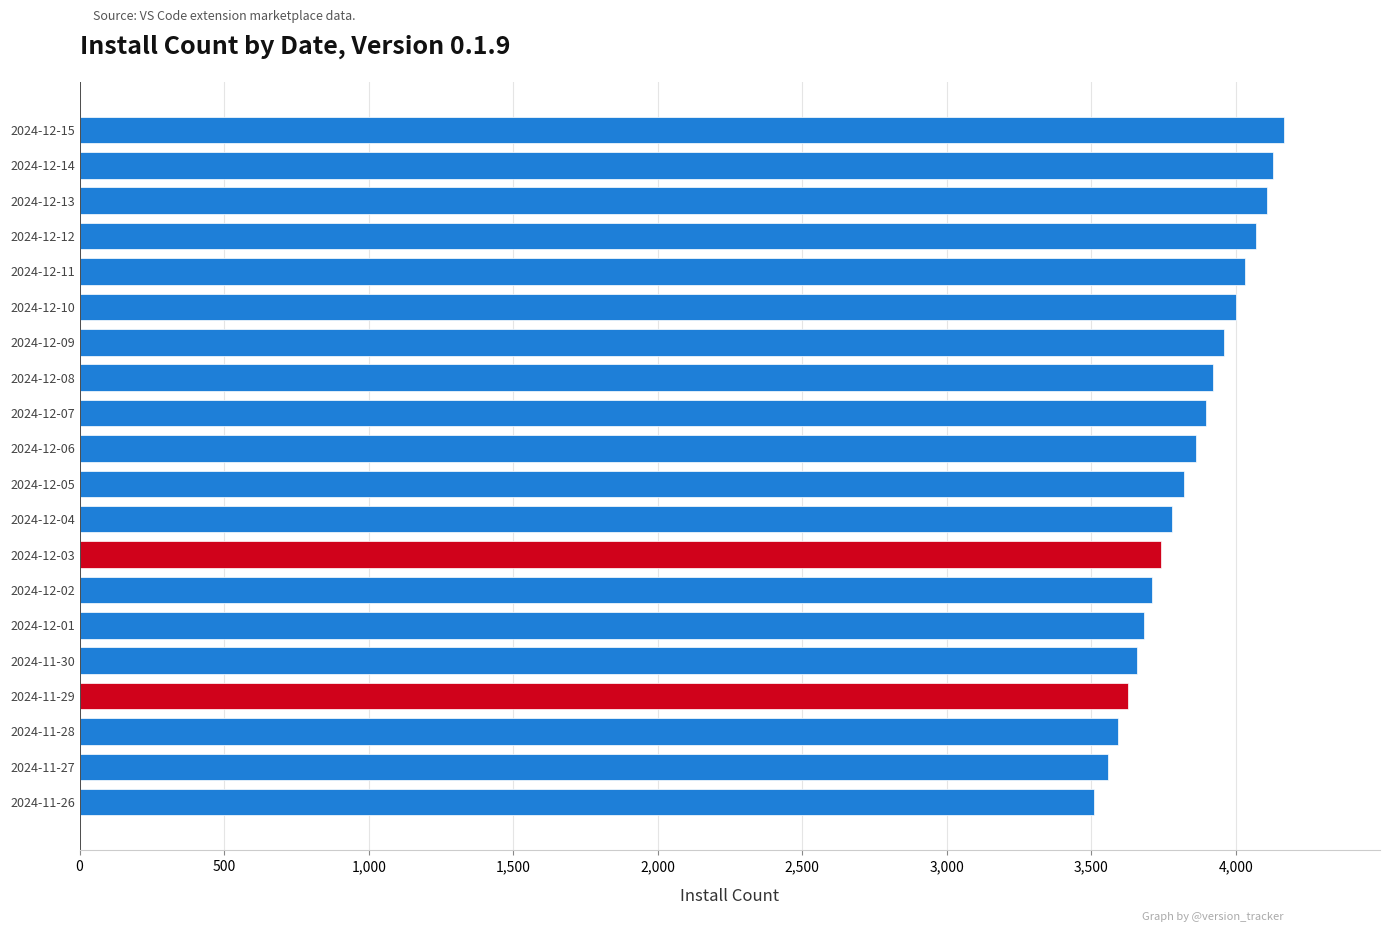

The value at 2024-11-30 is 1963. True or false?

False